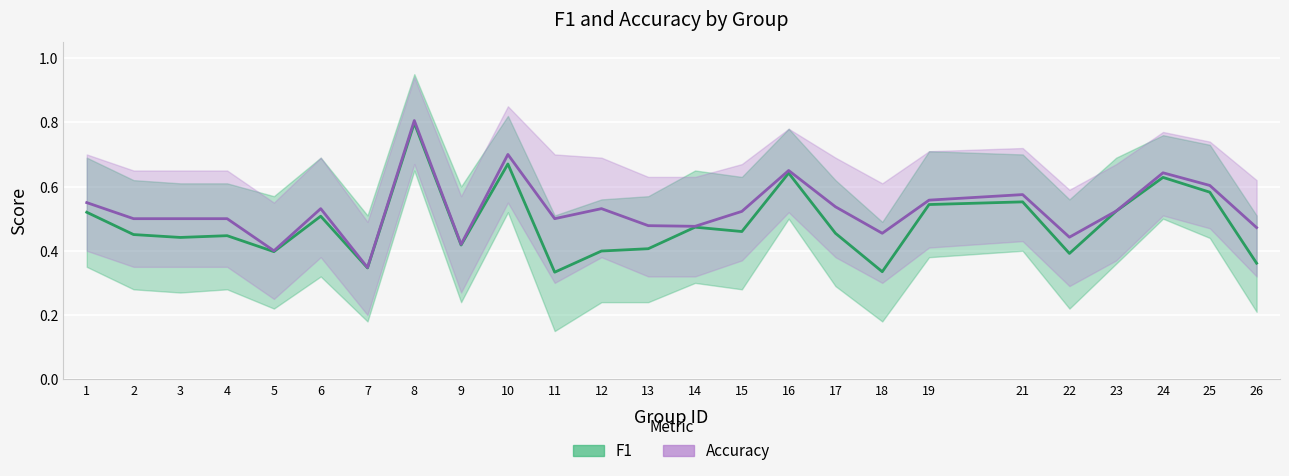

What is the approximate value of accuracy at 15?

0.5